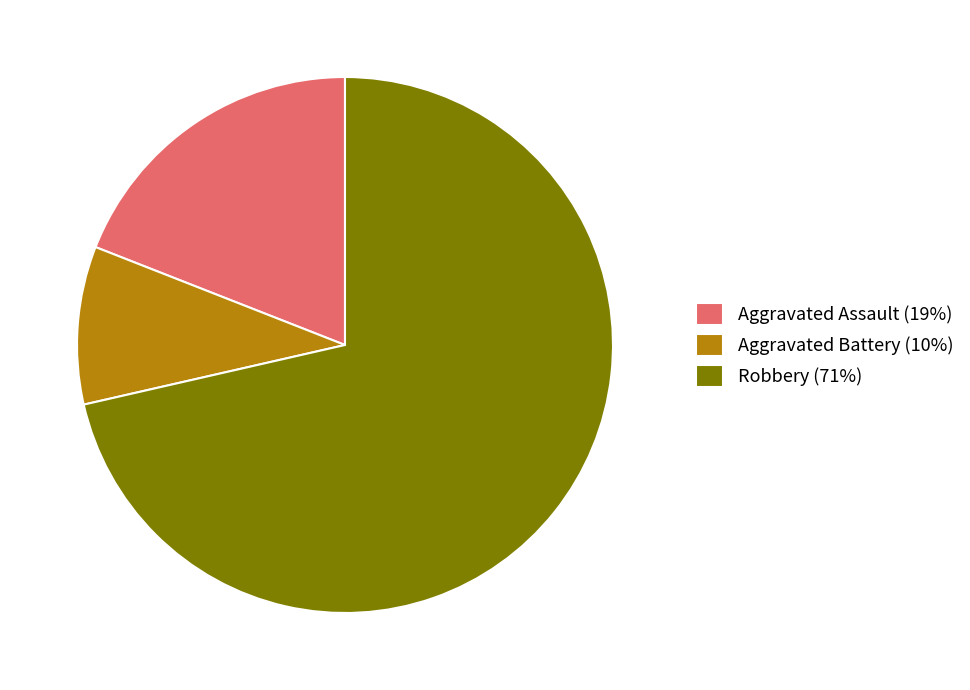

Which slice is the largest?

Robbery (71%)